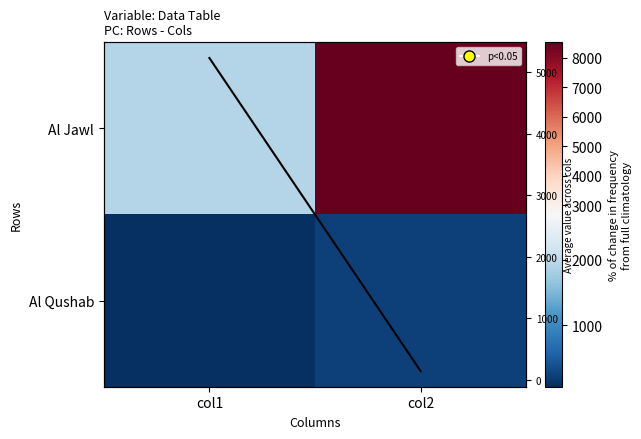

Rank the series at col1 from lowest to highest value.

Al Qushab, Al Jawl, Row mean